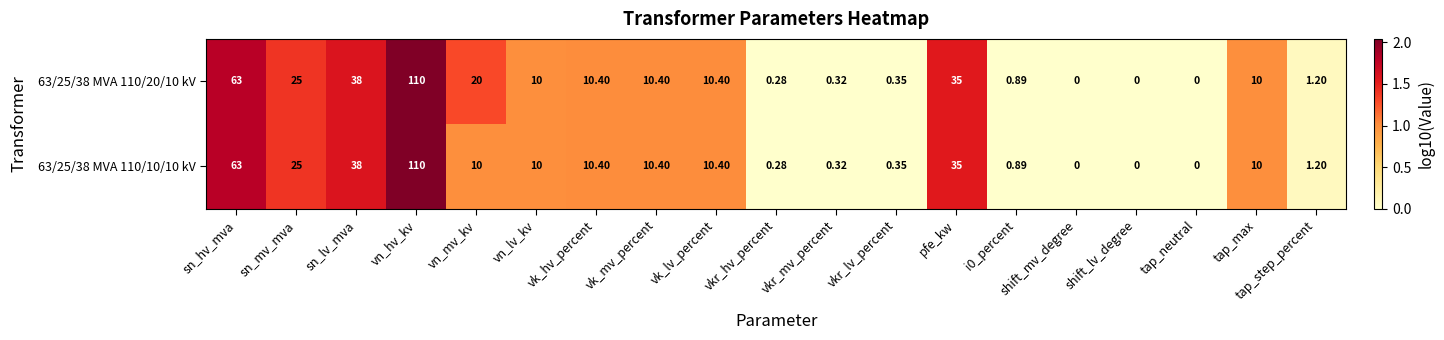

Where does the 63/25/38 MVA 110/10/10 kV series first go above 10?

sn_hv_mva